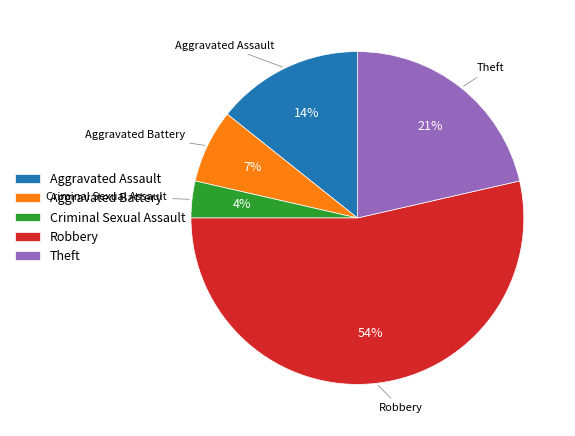

Do Robbery and Aggravated Assault together represent more than half of the pie?

Yes